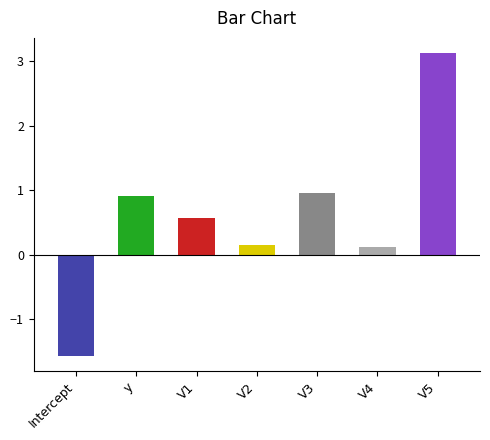

Does the chart contain stacked bars?

No